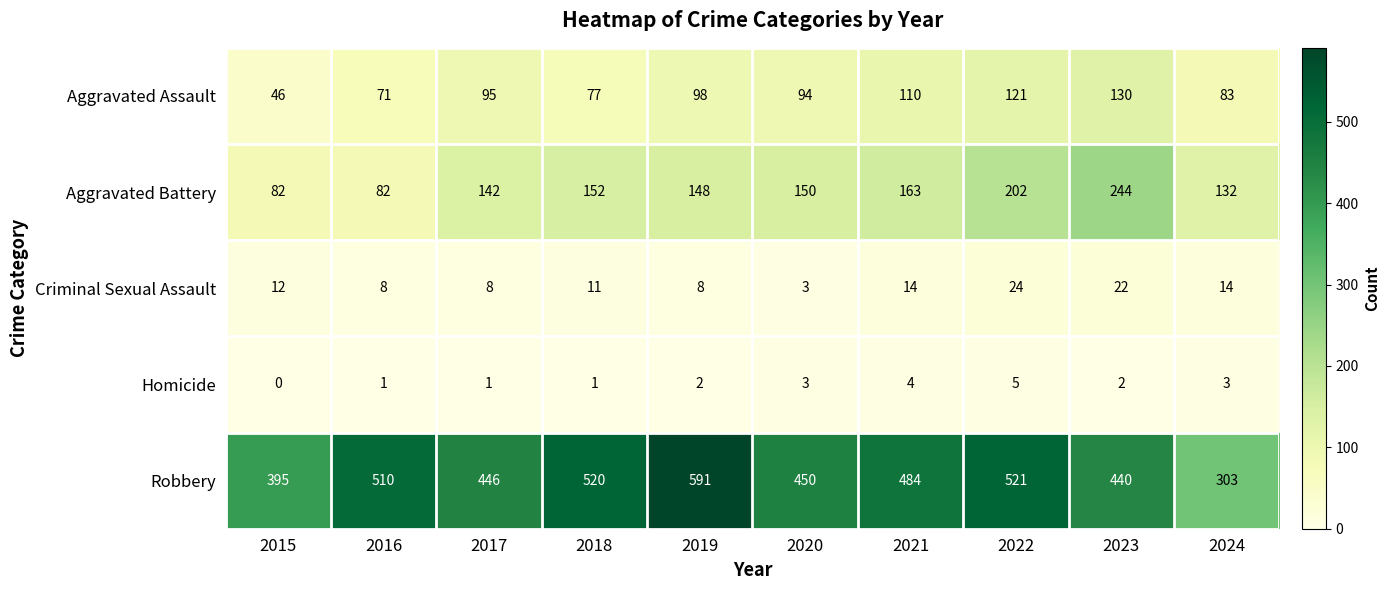

Is it true that Criminal Sexual Assault equals 3 at 2020?

True